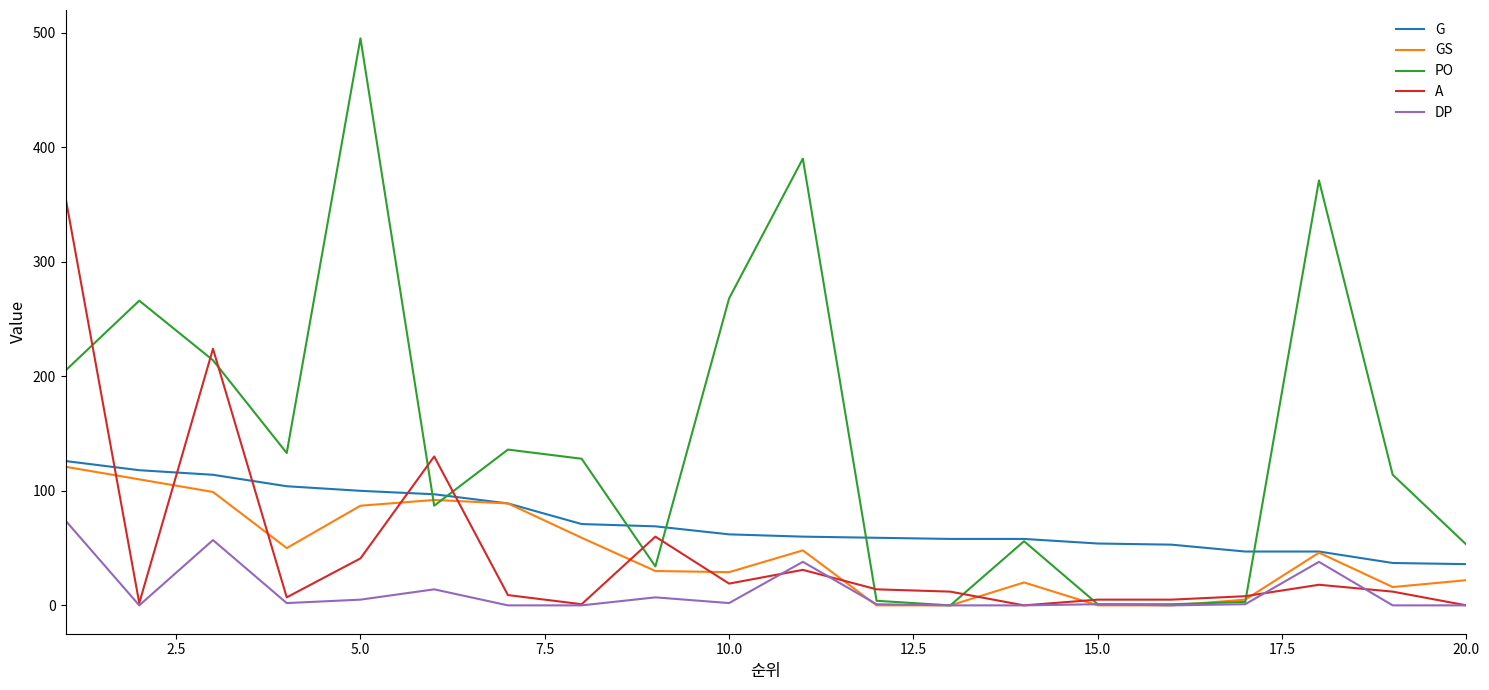

What is the greatest value displayed?

495